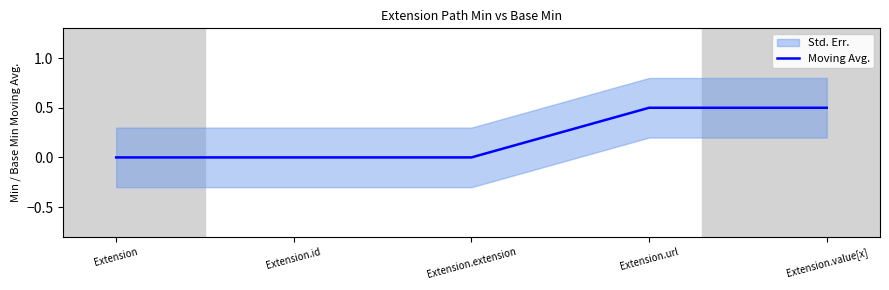

What position from the left is Extension.id?

2